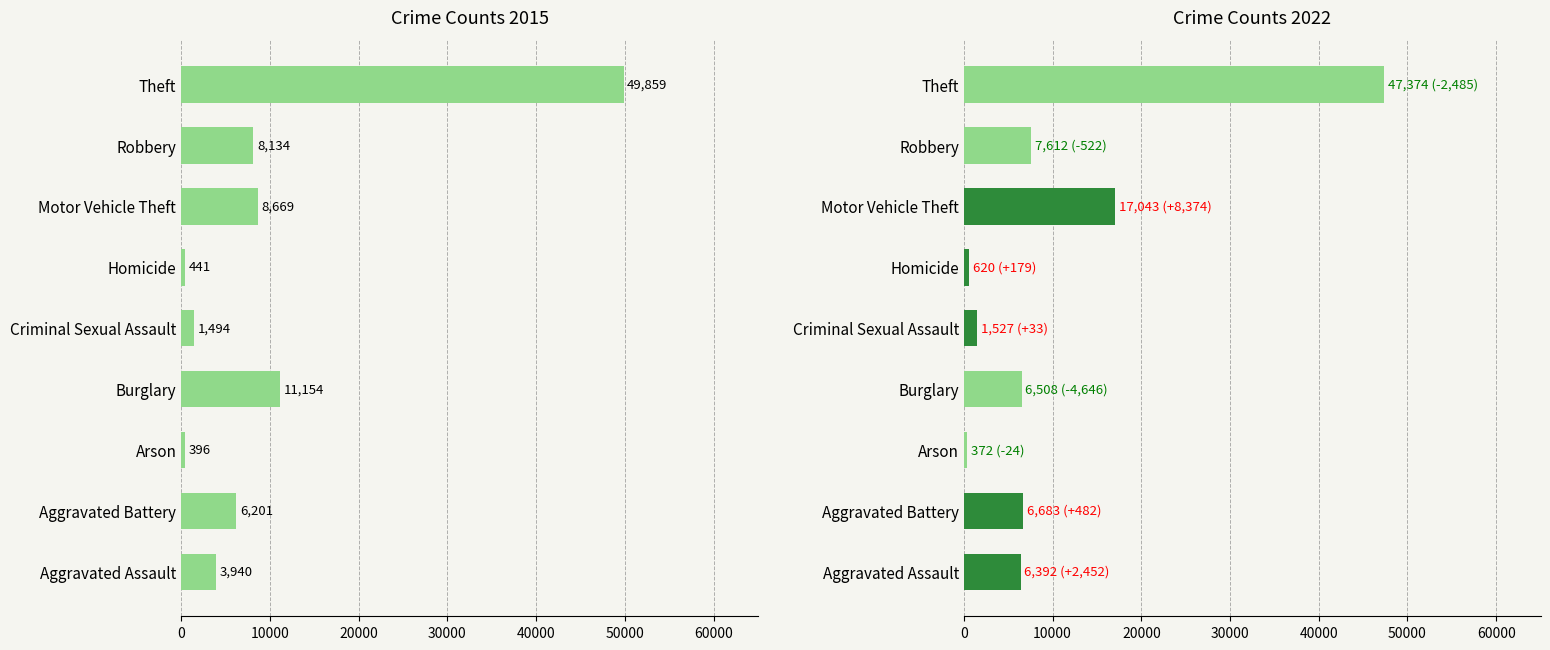

Rank the series by their average value, from highest to lowest.

2022, 2015